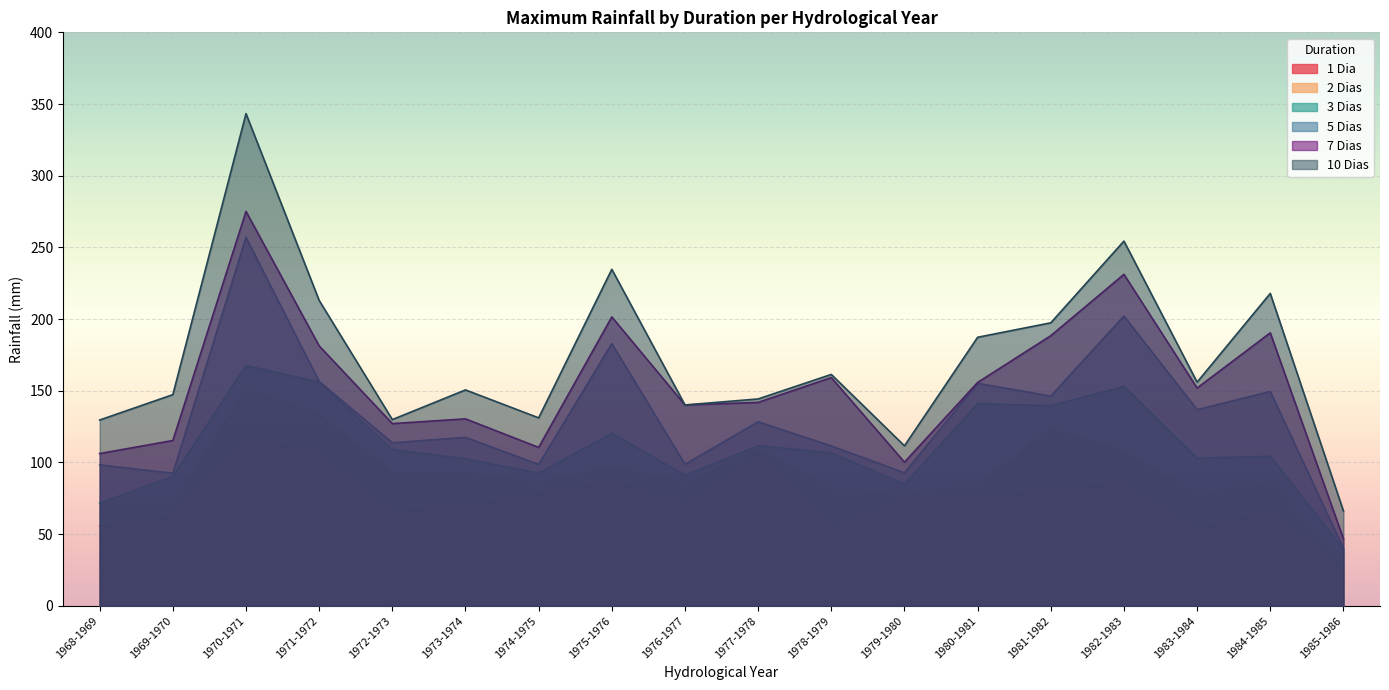

What is the difference between the maximum and minimum values in the 1 Dia series?

91.0